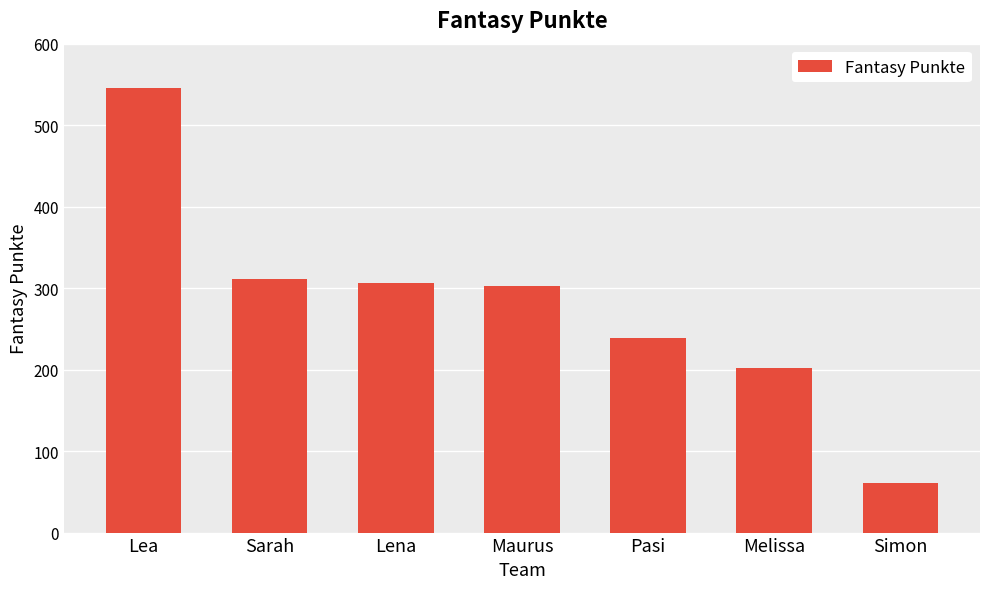

Read the value at Melissa, to the nearest 5.

200